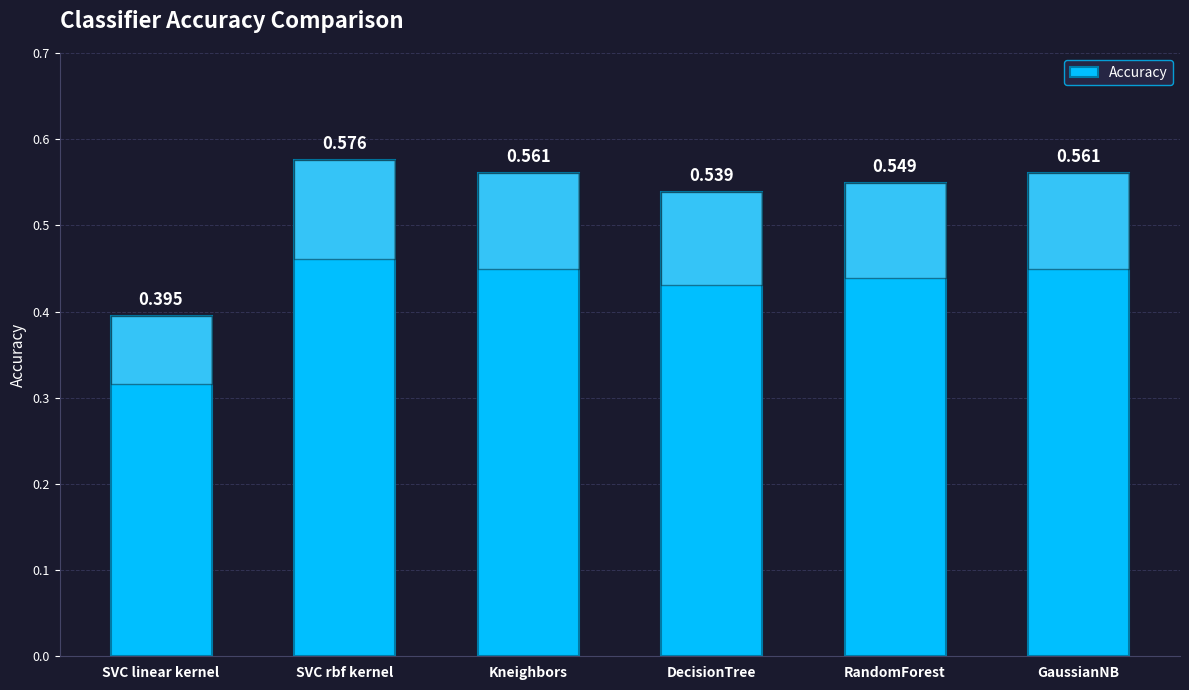

Which category has the lowest value across all series?

SVC linear kernel